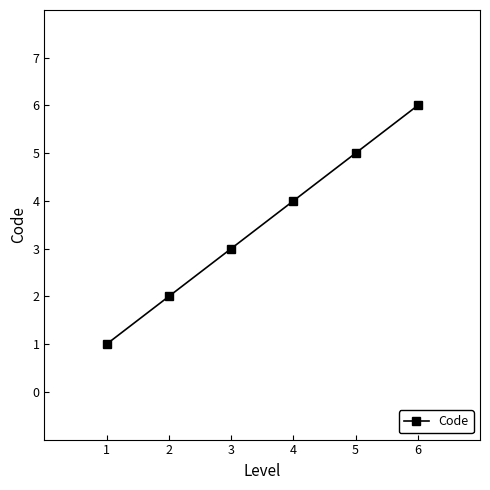

Reading left to right, list all the values displayed in this chart.

1=1	2=2	3=3	4=4	5=5	6=6